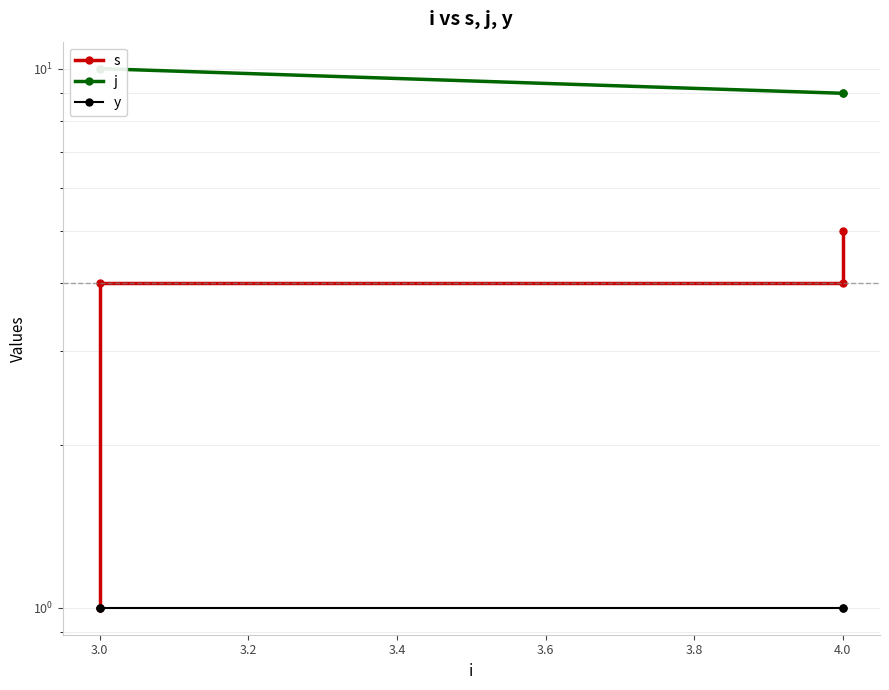

How many series are shown in this chart?

3